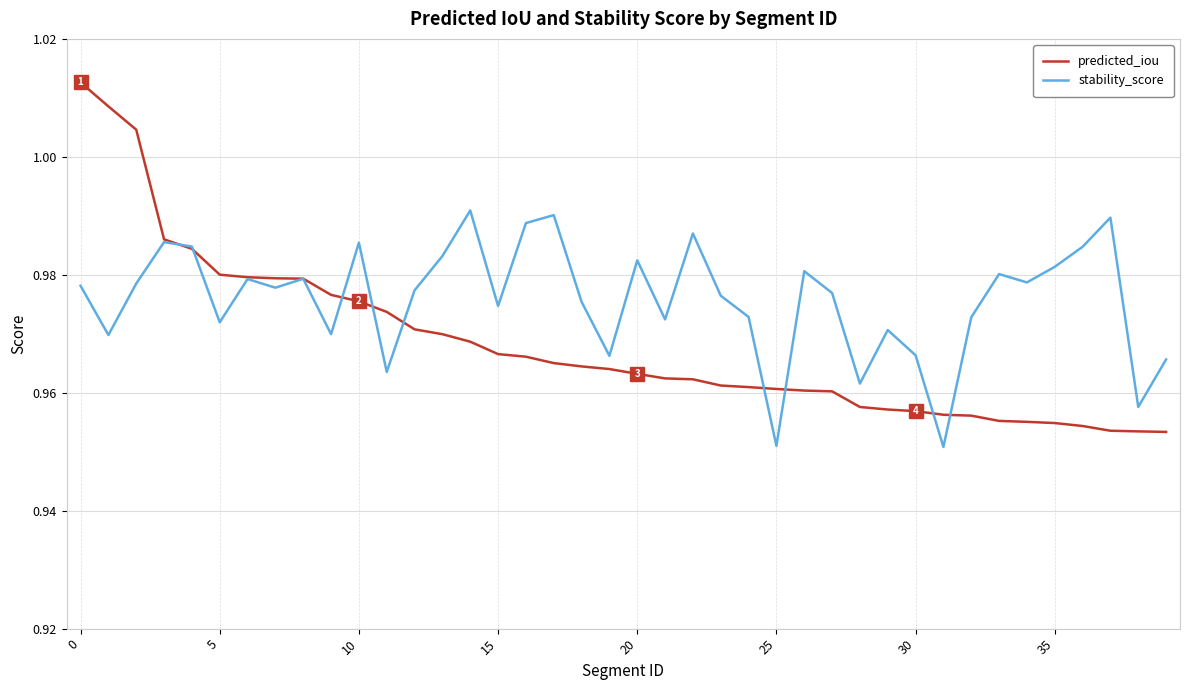

List the series in order of their overall mean, highest first.

stability_score, predicted_iou